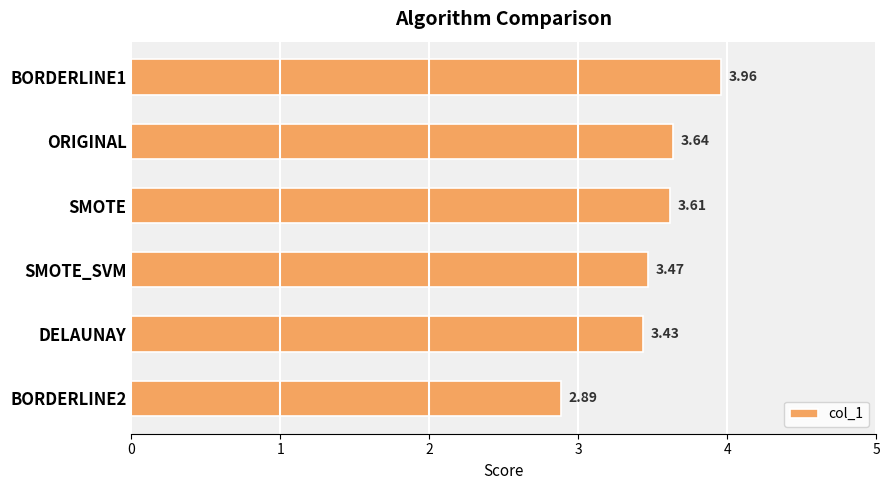

Rank the categories by value from highest to lowest.

BORDERLINE1, ORIGINAL, SMOTE, SMOTE_SVM, DELAUNAY, BORDERLINE2